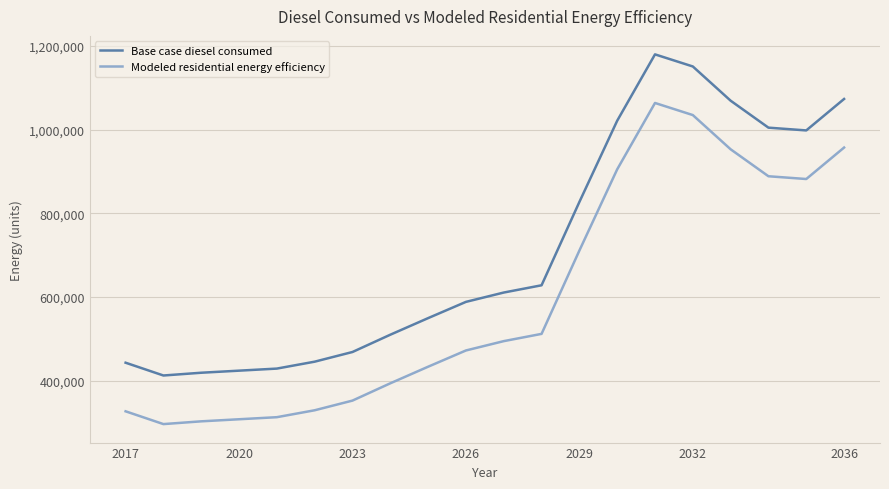

Which series has the largest total across all categories?

Base case diesel consumed